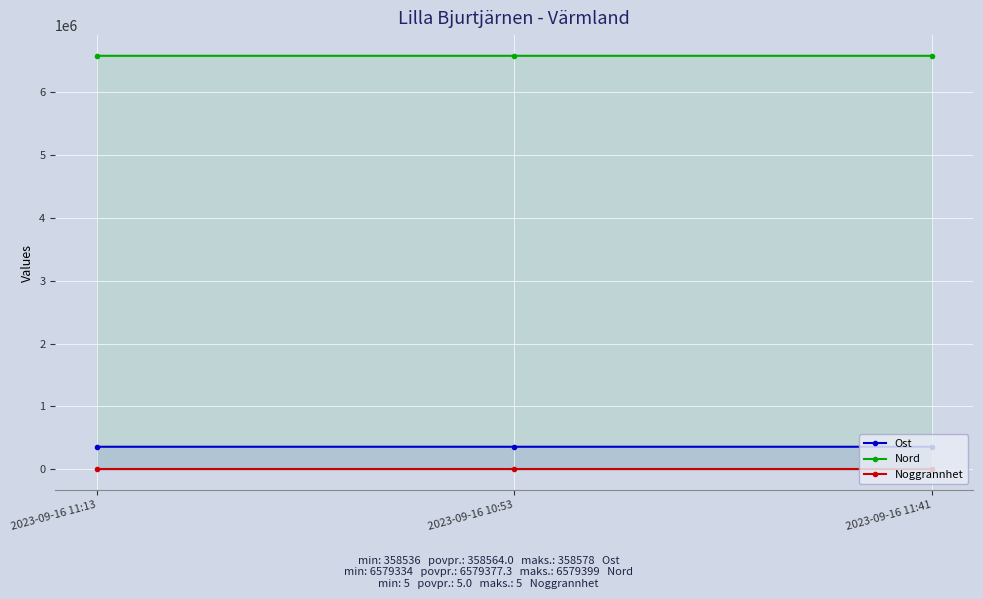

Reading right to left, transcribe all the data shown in this chart.

Ost: 2023-09-16 11:41=358578	2023-09-16 10:53=358536	2023-09-16 11:13=358578
Nord: 2023-09-16 11:41=6579399	2023-09-16 10:53=6579334	2023-09-16 11:13=6579399
Noggrannhet: 2023-09-16 11:41=5	2023-09-16 10:53=5	2023-09-16 11:13=5